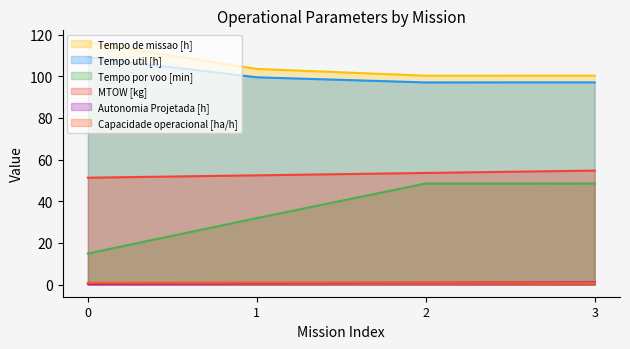

Reading left to right, extract all data points from this chart.

Capacidade operacional [ha/h]: 0.9	1.0	1.0	1.0
Tempo de missao [h]: 116.3	103.6	100.3	100.3
Tempo util [h]: 109.2	99.5	97.1	97.1
Tempo por voo [min]: 14.9	31.9	48.5	48.6
Autonomia Projetada [h]: 0.3	0.7	1.0	1.3
MTOW [kg]: 51.3	52.5	53.6	54.8